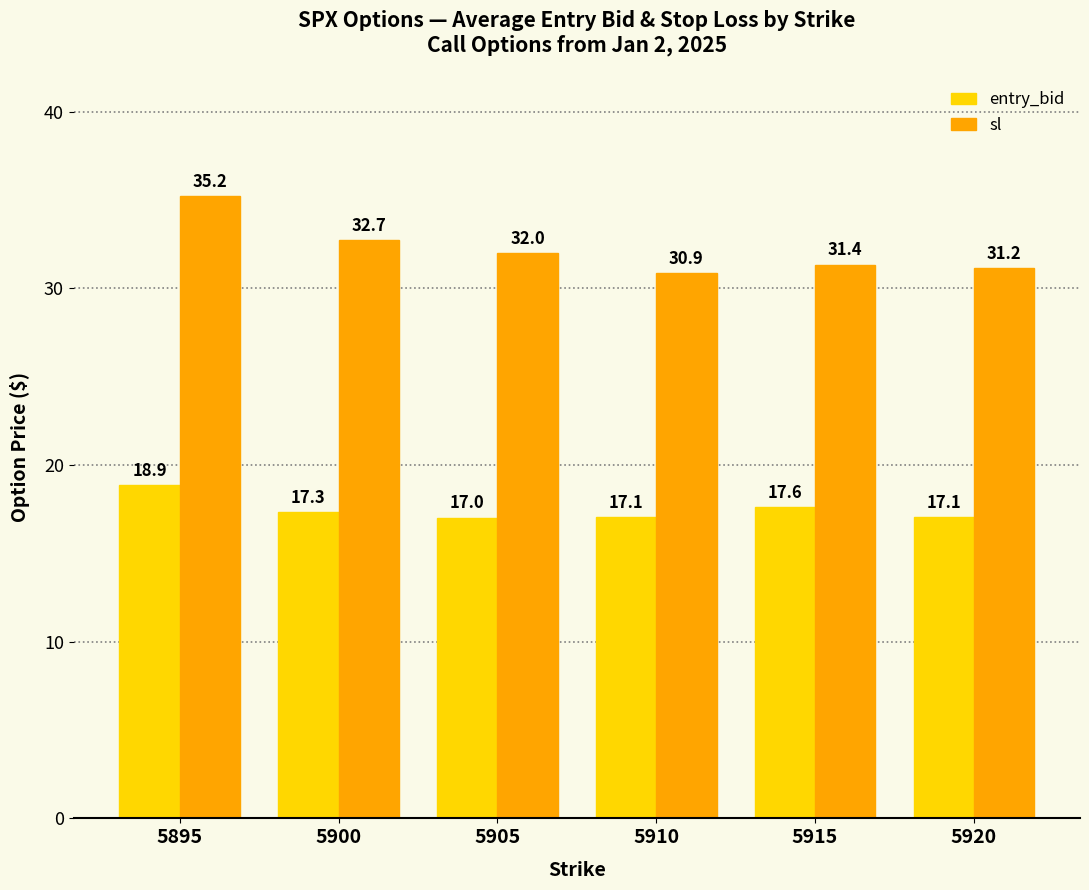

What is the lowest value of the sl series?

30.9